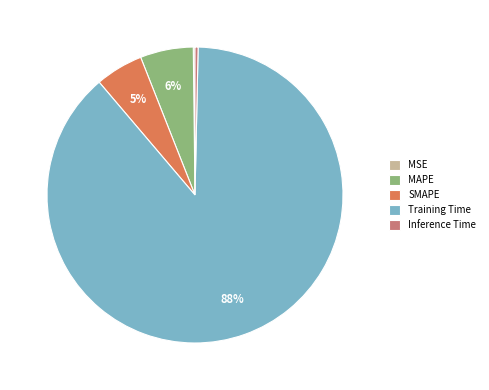

What is the largest slice in the pie chart?

Training Time